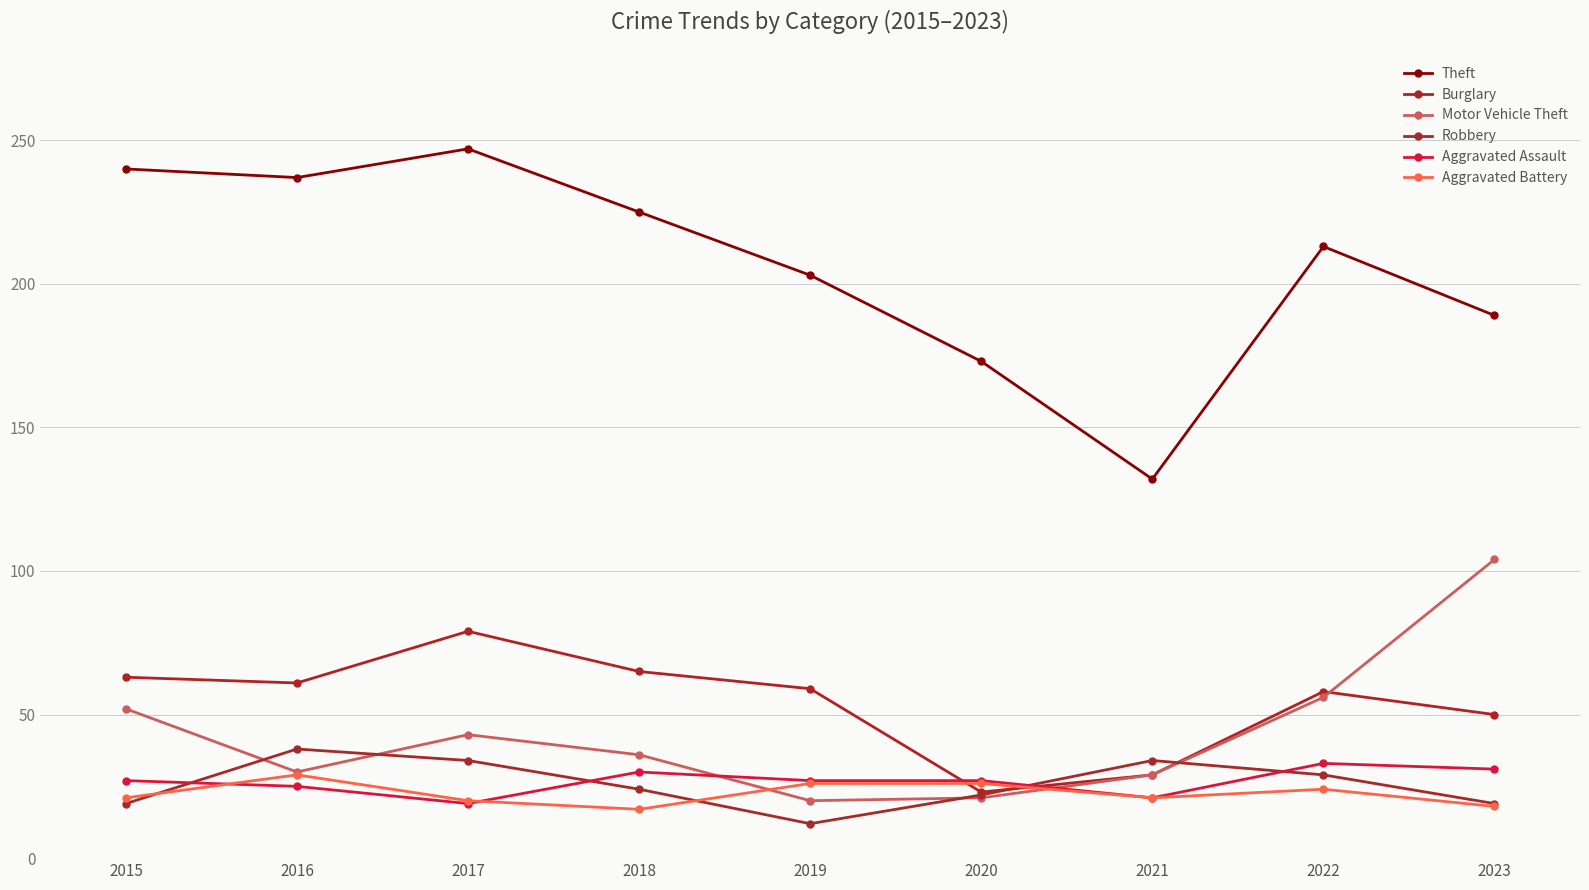

Which has a higher value, 2016 or 2022?

2016